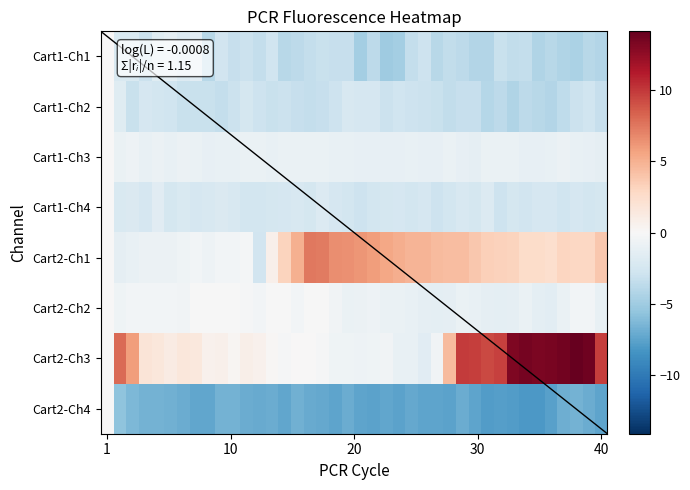

Reading left to right, extract all data points from this chart.

Cartridge 1 Channel 1: 0.0	-2.1	-2.2	-3.0	-1.7	-1.4	-1.9	-1.6	-3.9	-2.7	-3.2	-3.1	-3.4	-2.8	-4.0	-3.7	-3.4	-3.2	-3.3	-3.3	-4.8	-3.7	-5.0	-4.8	-3.4	-3.0	-4.0	-3.5	-3.7	-4.1	-4.1	-3.1	-3.4	-3.3	-4.3	-3.9	-4.2	-4.5	-4.0	-4.1
Cartridge 1 Channel 2: 0.0	-1.7	-3.1	-2.4	-2.7	-2.8	-3.2	-3.2	-3.1	-3.4	-3.0	-2.5	-3.0	-3.2	-3.0	-3.3	-3.4	-3.3	-2.9	-2.2	-2.3	-2.3	-3.0	-2.8	-3.0	-3.1	-3.2	-3.5	-3.2	-3.3	-4.1	-3.7	-4.2	-3.7	-4.0	-4.1	-3.6	-3.1	-2.8	-3.3
Cartridge 1 Channel 3: 0.0	-1.0	-0.7	-1.1	-0.8	-1.0	-0.8	-0.9	-1.1	-1.1	-1.0	-1.0	-0.9	-1.1	-0.9	-0.9	-1.0	-1.0	-1.1	-1.0	-1.1	-1.1	-1.2	-1.1	-1.1	-1.1	-1.1	-0.9	-1.2	-1.2	-1.0	-1.0	-1.0	-1.2	-1.1	-1.0	-0.9	-1.0	-1.2	-1.2
Cartridge 1 Channel 4: 0.0	-2.2	-2.1	-2.4	-1.6	-2.5	-2.2	-2.4	-2.2	-2.1	-2.3	-2.6	-2.6	-2.5	-2.3	-2.3	-2.5	-1.9	-2.3	-2.6	-3.0	-2.6	-2.5	-2.4	-2.6	-2.3	-3.0	-2.6	-2.3	-2.5	-1.9	-2.9	-2.5	-2.7	-2.4	-2.3	-2.8	-2.3	-2.6	-2.5
Cartridge 2 Channel 1: 0.0	-1.2	-1.0	-0.8	-0.8	-0.9	-0.6	-0.4	-0.7	-0.4	-0.4	-0.2	-2.7	0.8	3.2	5.0	7.5	7.4	6.6	6.4	6.3	5.9	5.5	5.1	4.8	4.8	4.4	4.3	4.3	3.8	3.3	3.3	3.1	2.6	2.6	2.3	3.0	2.9	2.9	3.8
Cartridge 2 Channel 2: 0.0	-0.7	-0.4	-0.4	-0.4	-0.4	-0.5	-0.0	-0.1	-0.1	-0.1	-0.2	-0.4	-0.1	-0.1	-0.4	-0.0	-0.1	-0.5	-1.0	-0.9	-0.7	-1.0	-0.9	-1.1	-1.3	-1.4	-1.2	-0.9	-1.0	-1.3	-1.4	-1.2	-1.0	-1.4	-1.5	-1.0	-0.4	-0.4	-1.0
Cartridge 2 Channel 3: 0.0	8.0	6.0	1.8	1.6	1.2	1.6	1.4	0.6	0.7	0.3	0.8	0.6	0.1	-0.1	0.1	0.0	-0.2	-0.6	-0.6	-0.7	-0.6	-0.5	-1.1	-1.0	-1.7	-0.5	4.4	9.9	9.7	9.4	9.6	13.2	13.5	13.3	13.4	13.7	14.1	13.8	9.7
Cartridge 2 Channel 4: 0.0	-5.7	-6.3	-6.7	-6.7	-6.8	-7.0	-7.3	-7.4	-6.7	-6.7	-7.1	-7.2	-7.0	-7.4	-6.8	-7.1	-7.2	-7.4	-7.1	-7.5	-7.5	-7.3	-7.6	-7.3	-7.5	-7.4	-7.6	-7.1	-7.4	-7.9	-7.8	-7.9	-8.1	-8.1	-7.7	-6.9	-6.7	-7.0	-7.4